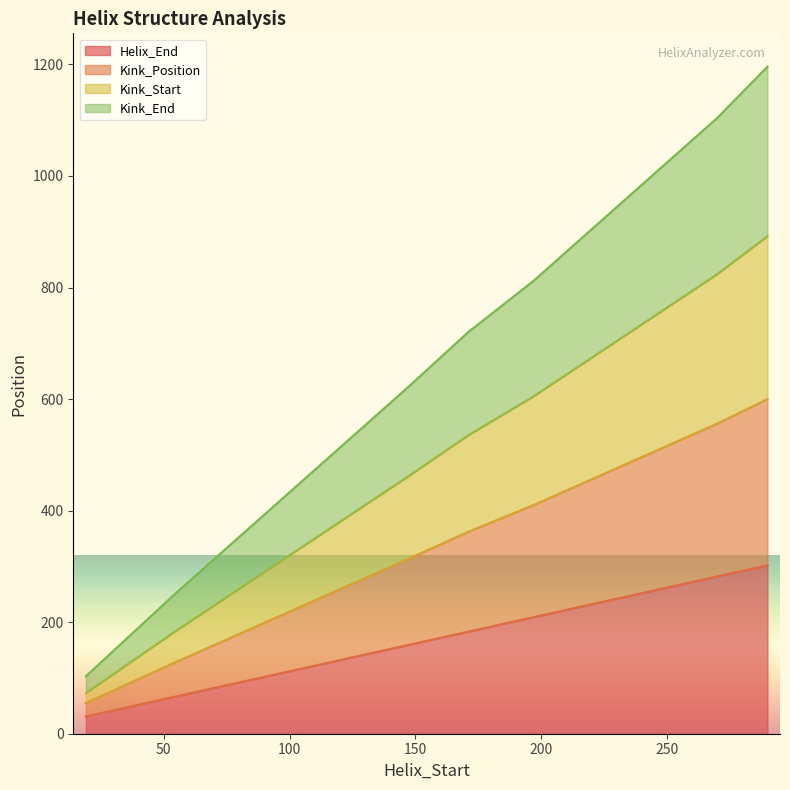

What are all the series names shown in the legend?

Helix_End, Kink_Position, Kink_Start, Kink_End